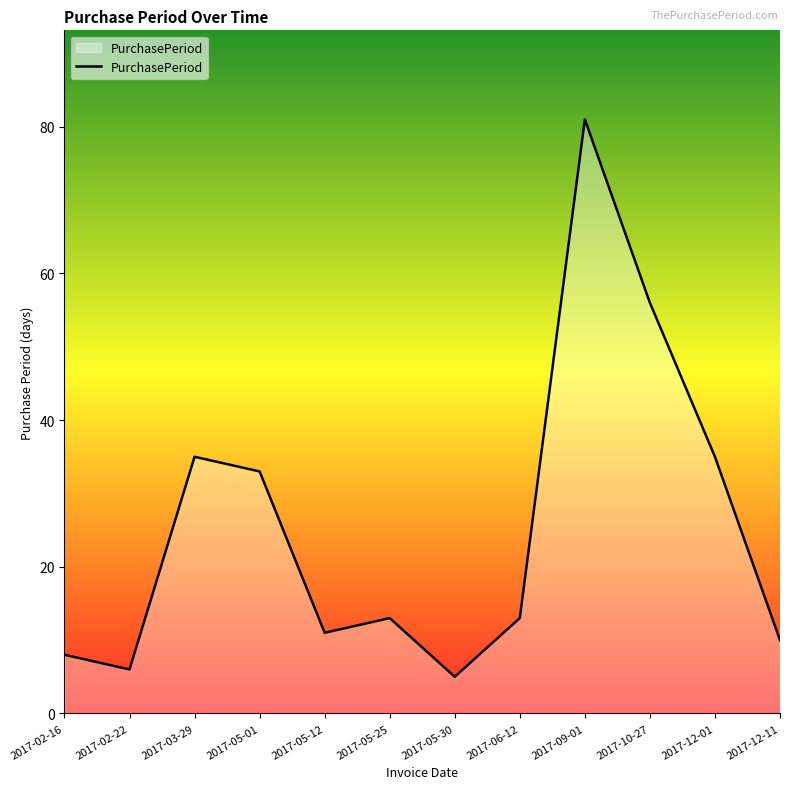

How many interior local peaks (higher than both neighbors) does the data have?

3